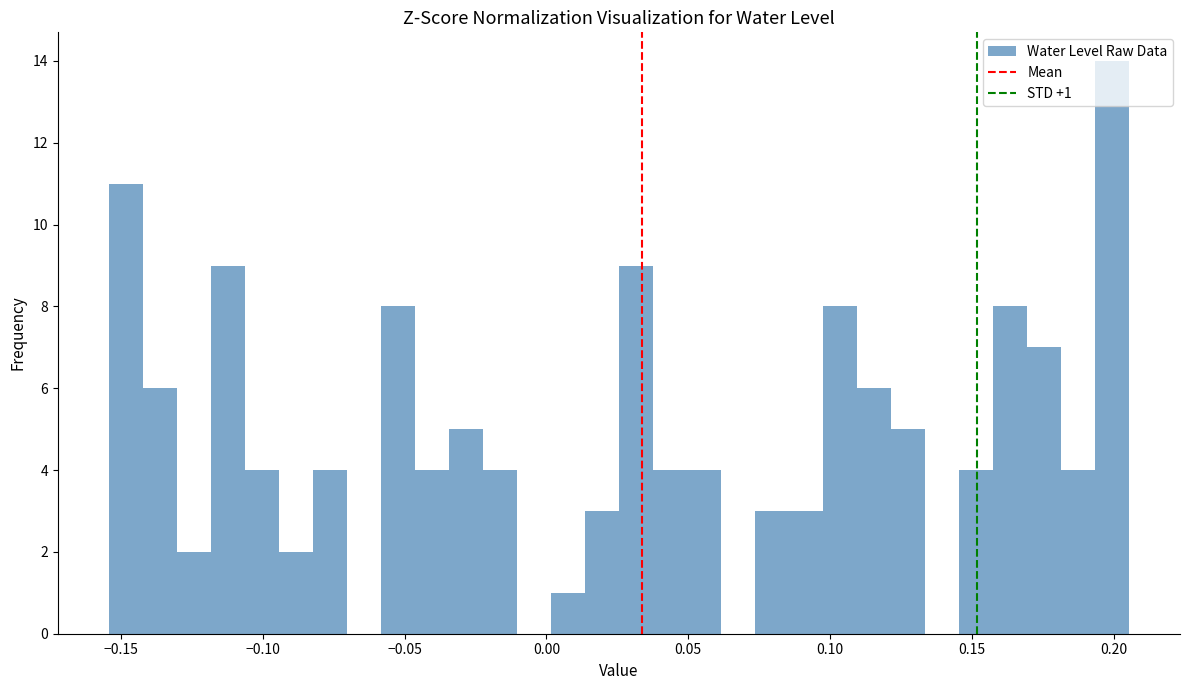

Read against the x-axis, roughly where is the centre of the tallest bar?

0.200